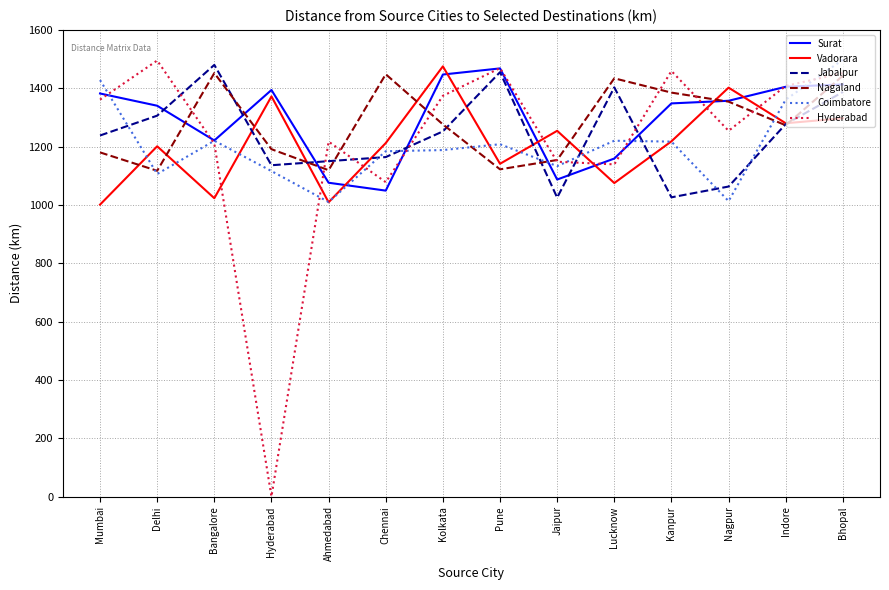

After their last crossing, which series has the higher values: Vadorara or Surat?

Surat